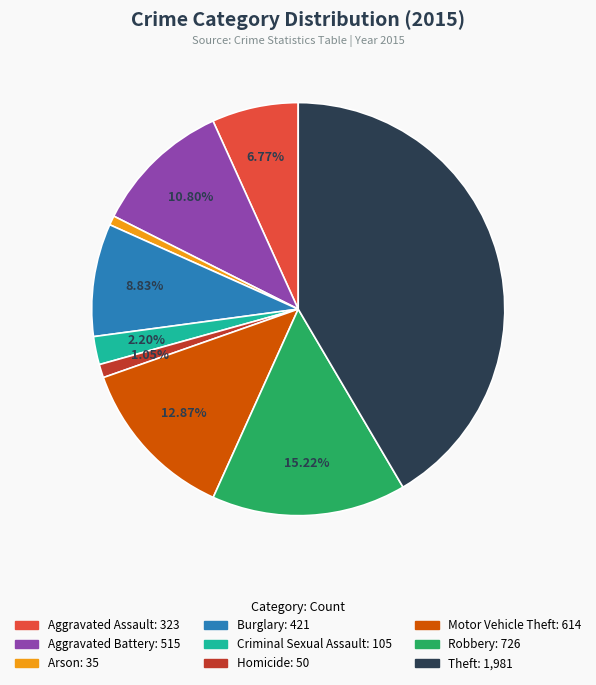

Does Homicide represent more than half of the total?

No